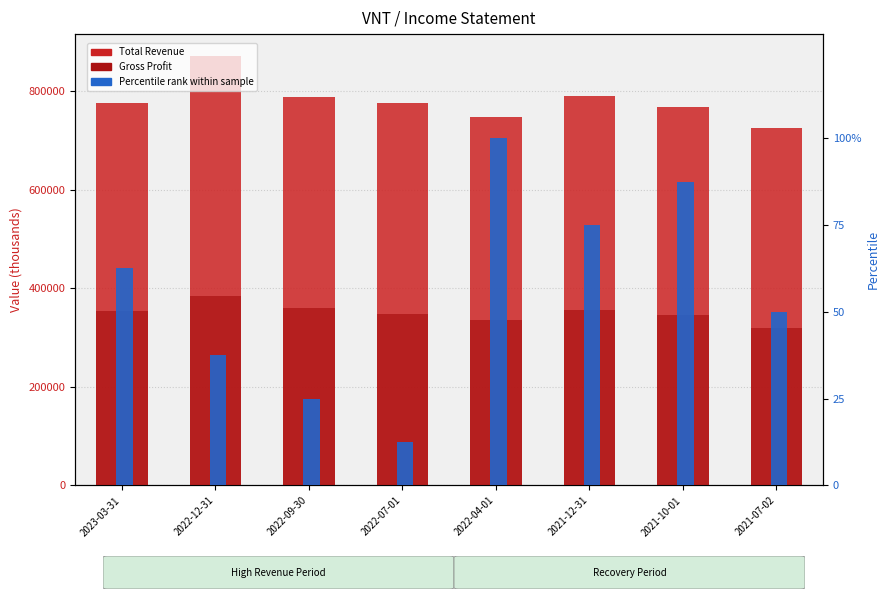

The Total Revenue series shows 1440210.5 at 2022-12-31. True or false?

False